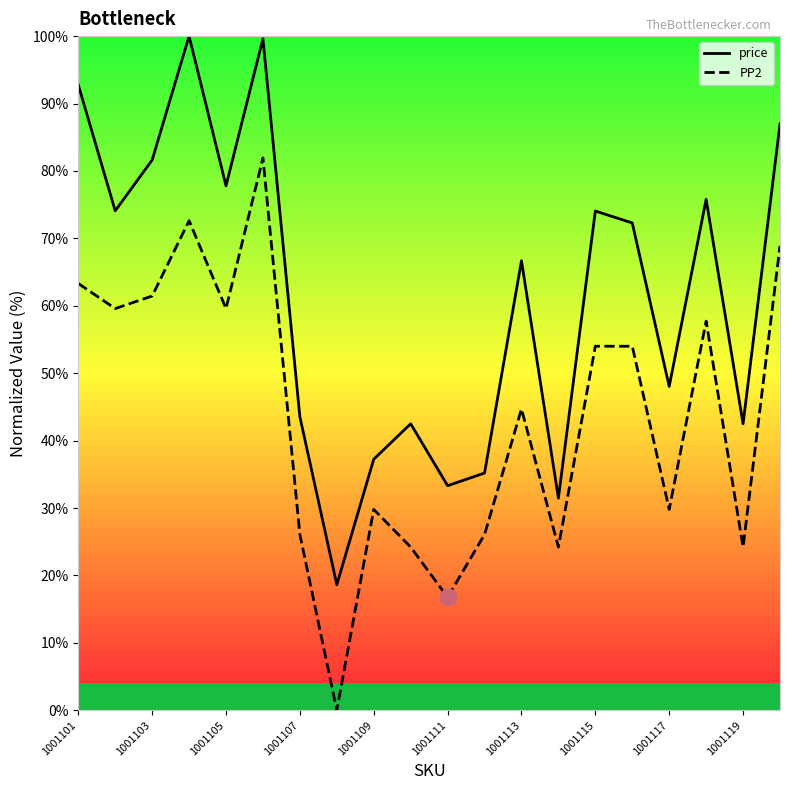

True or false: PP2 and price cross at least once.

False